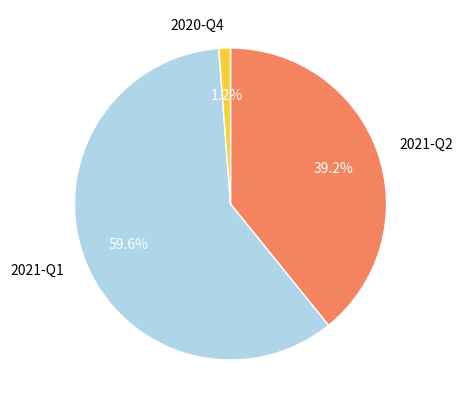

Which slice is the largest?

2021-Q1